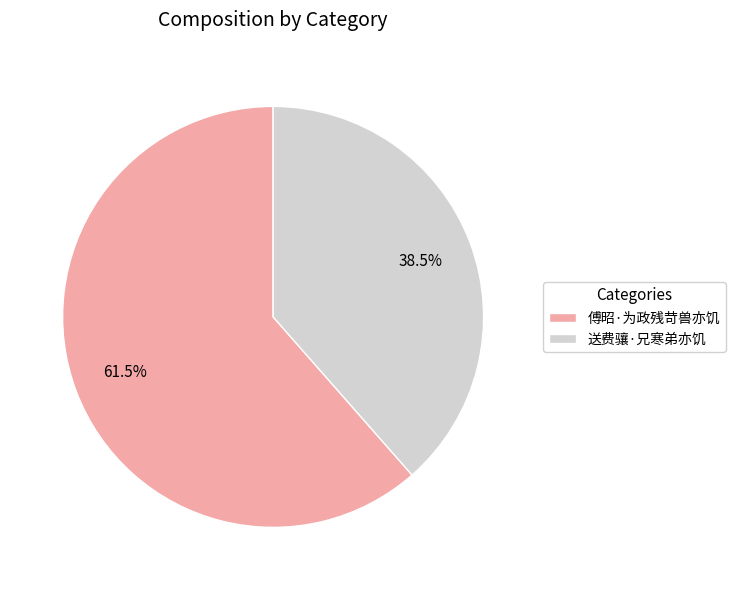

To the nearest percent, what is the average slice percentage?

50%